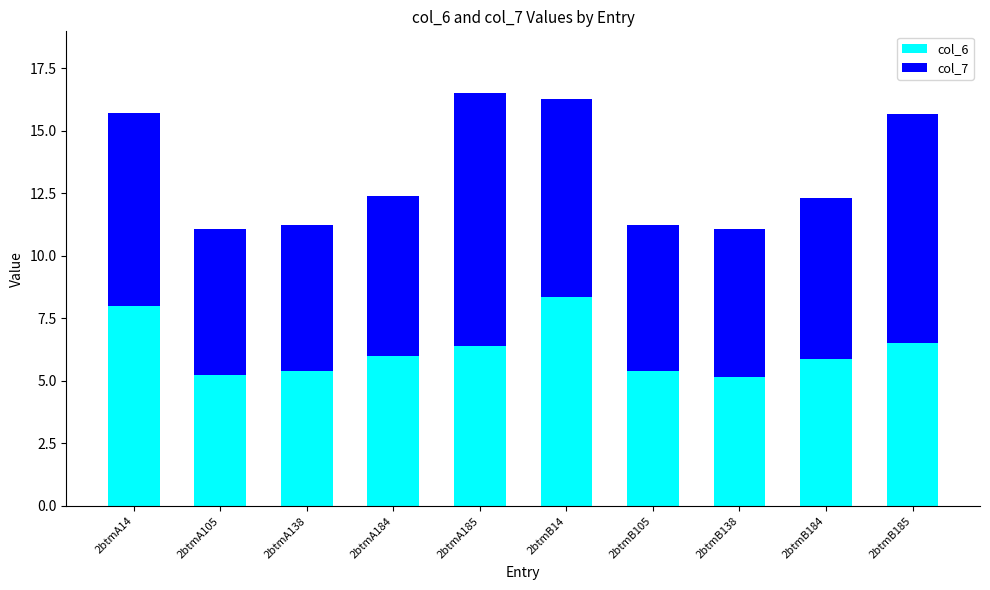

How many bars are there in total?

10